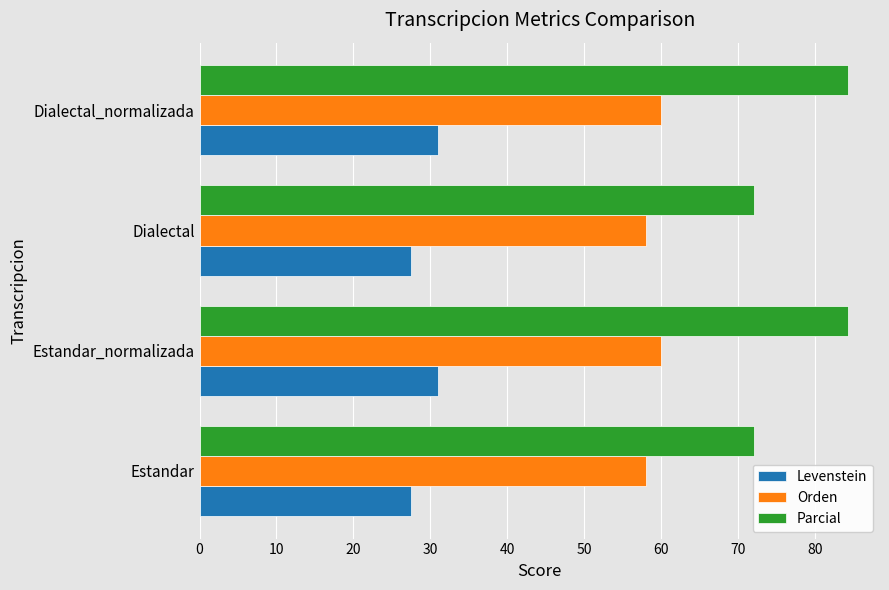

Rank the series by their average value, from highest to lowest.

Parcial, Orden, Levenstein